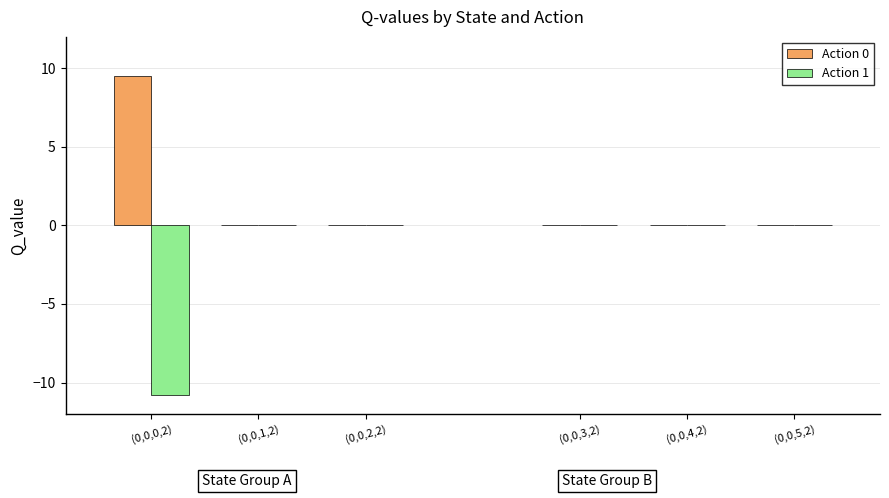

What is the sum of all Action 0 values?

9.5